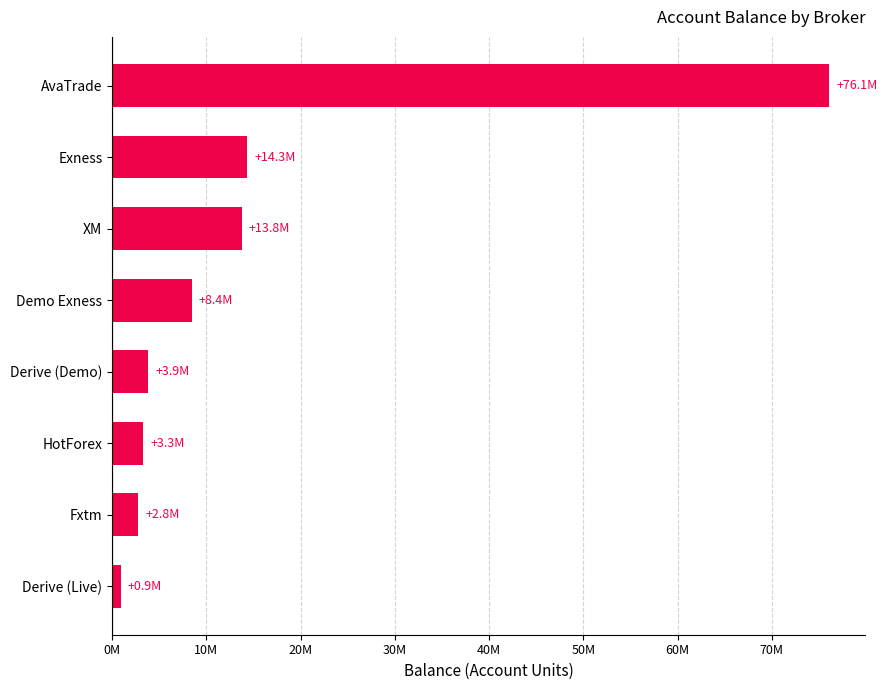

Does the chart contain any negative values?

No